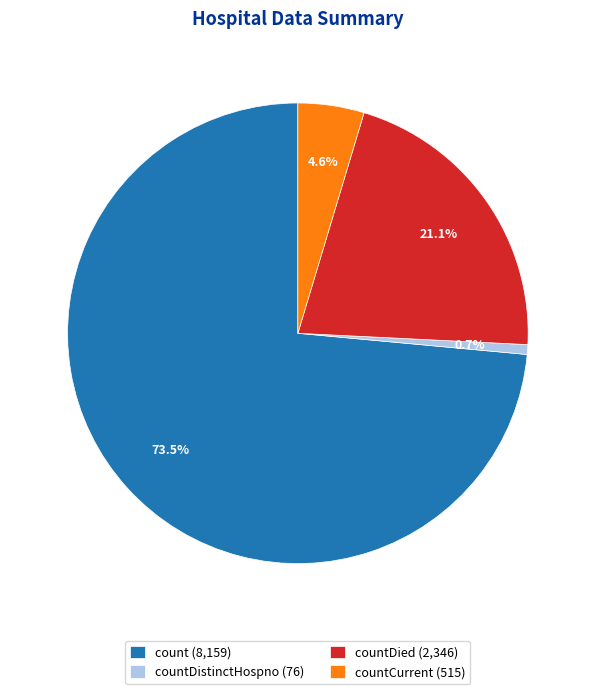

How many segments does this pie chart have?

4